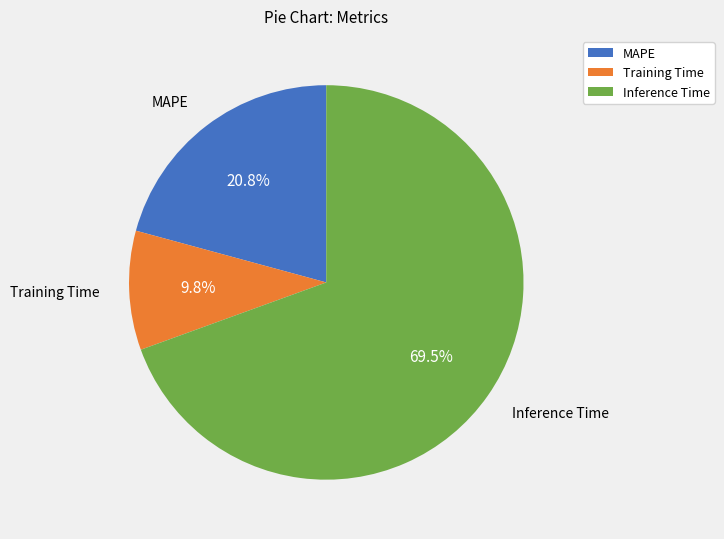

Does Training Time represent more than half of the total?

No